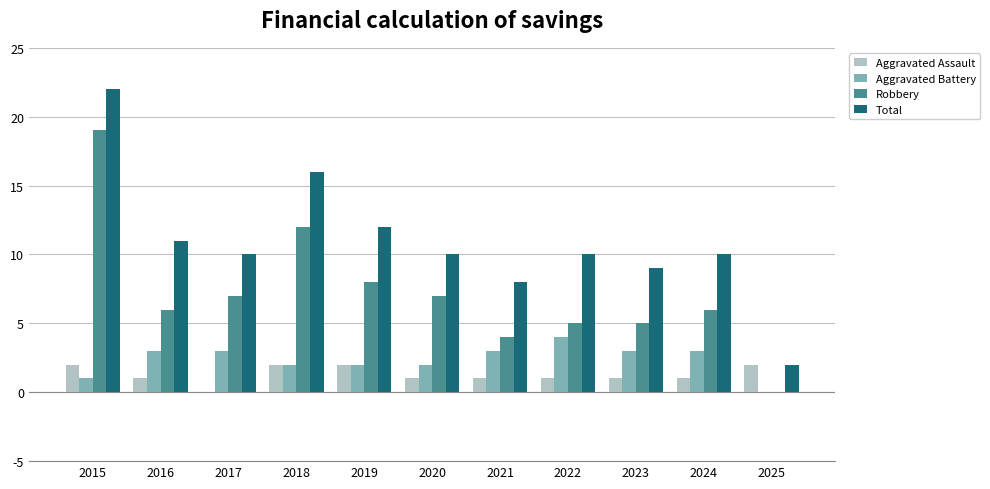

Which series has the largest total across all categories?

Total